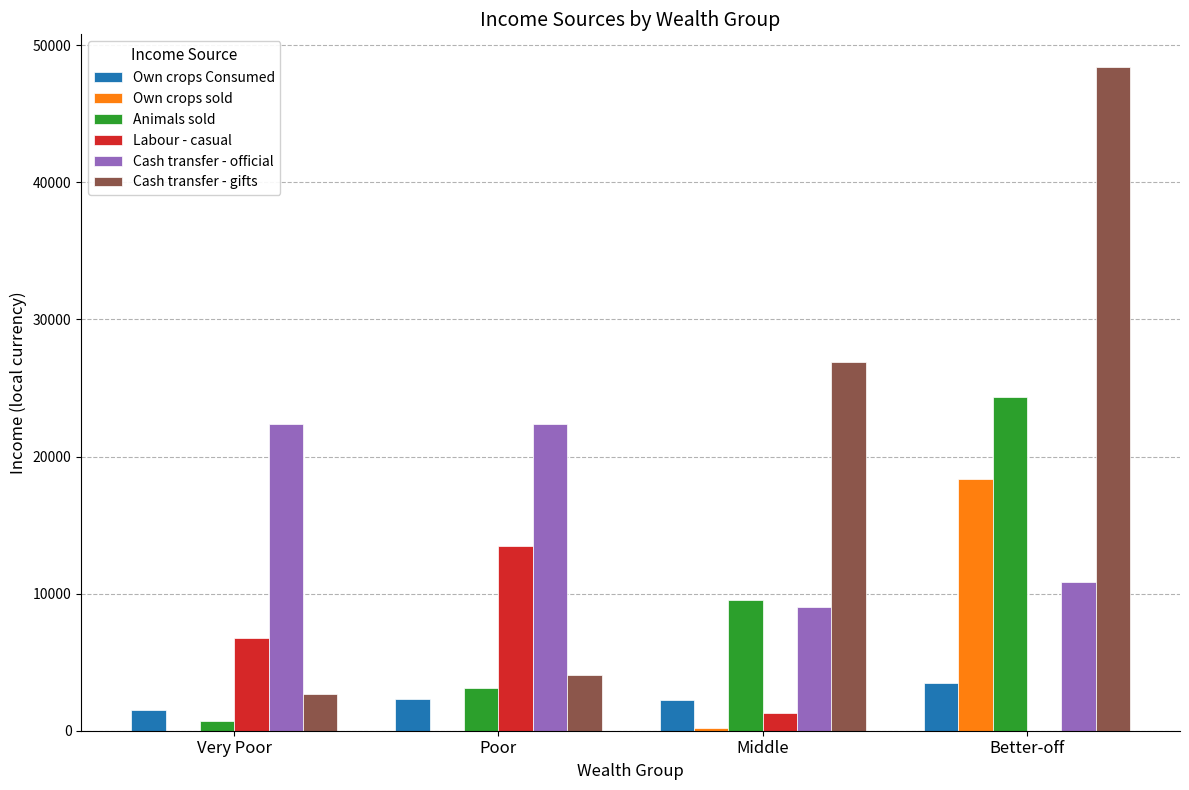

What is the spread (max minus min) of values at Better-off?

48384.0